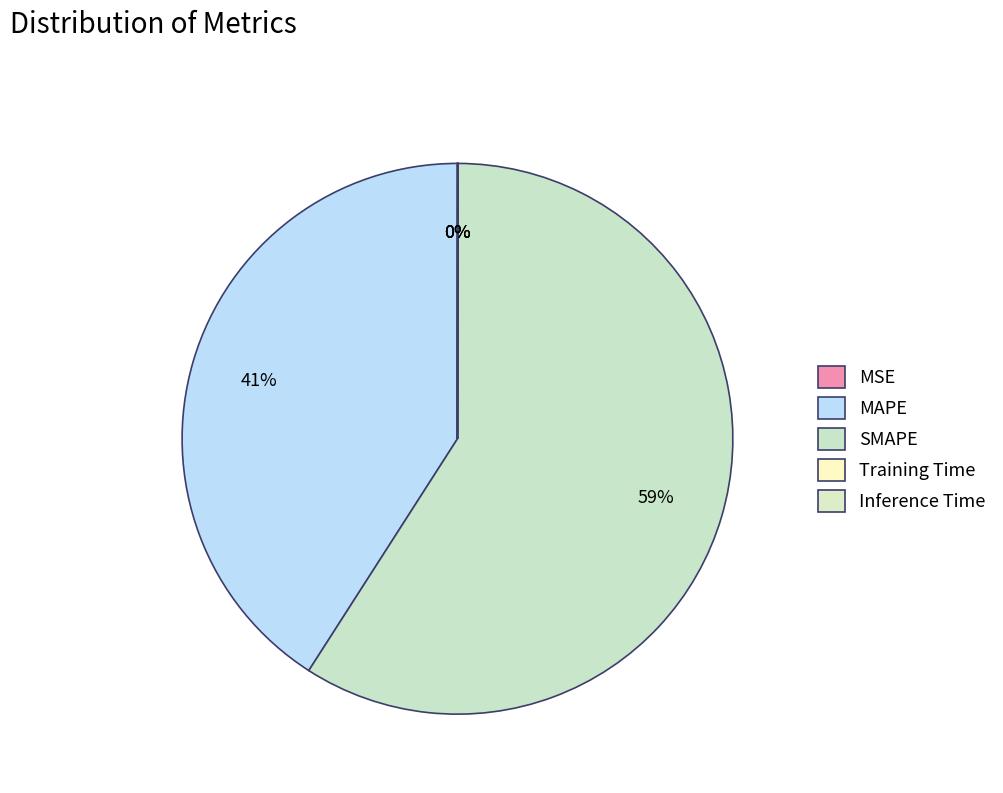

Is it true that Training Time is 1% of the pie?

False